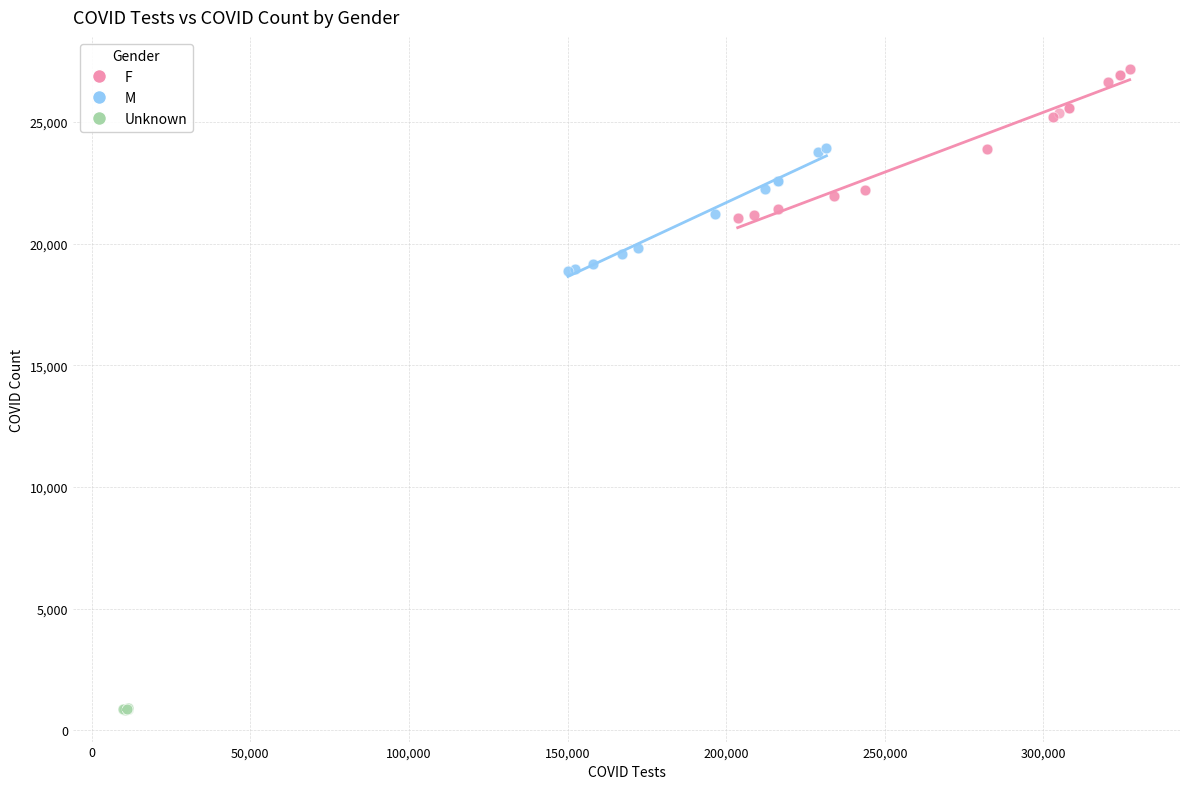

Which series contains the lowest Y value?

Unknown